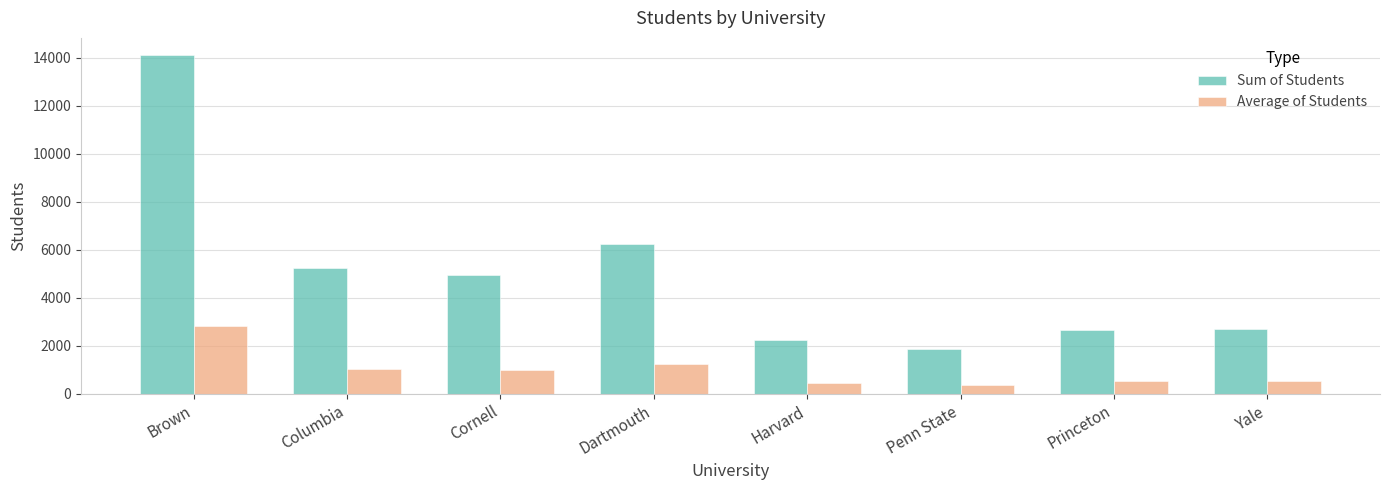

Is it true that Average of Students equals 1050.6 at Columbia?

True